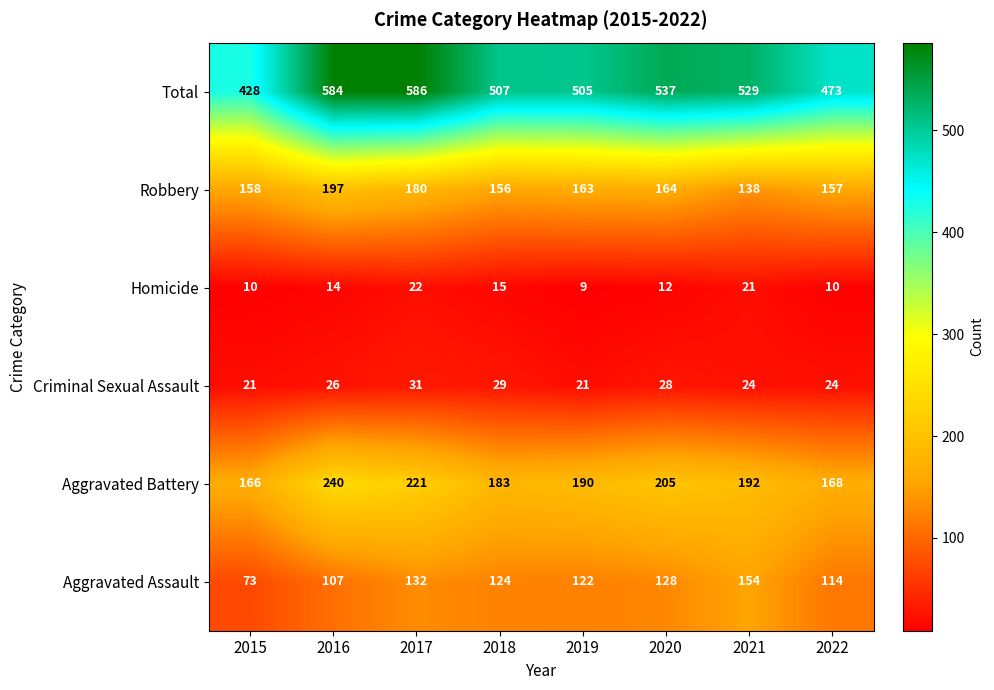

Is it true that Aggravated Assault equals 128 at 2020?

True